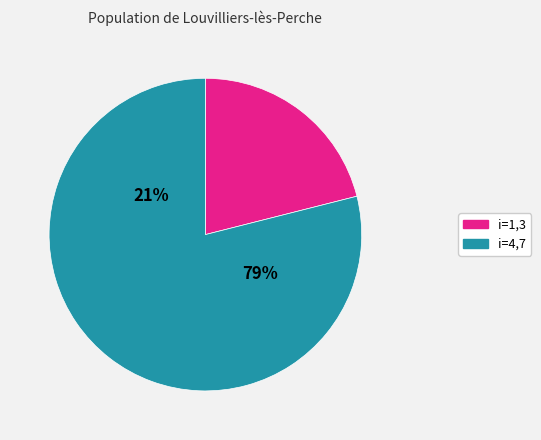

Approximately how many times larger is the value at 4 compared to 1?

4.0